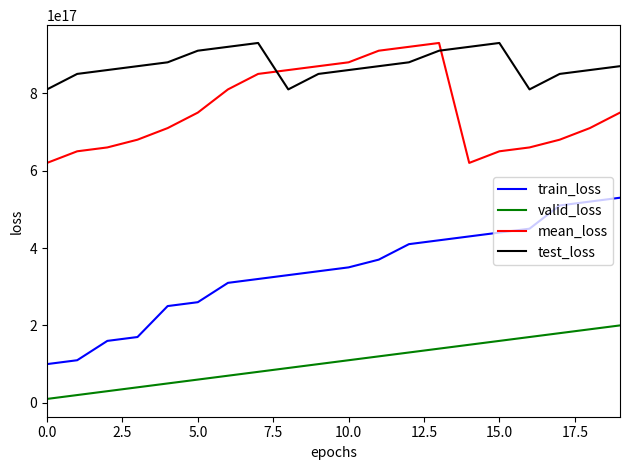

Which series has the largest total across all categories?

test_loss